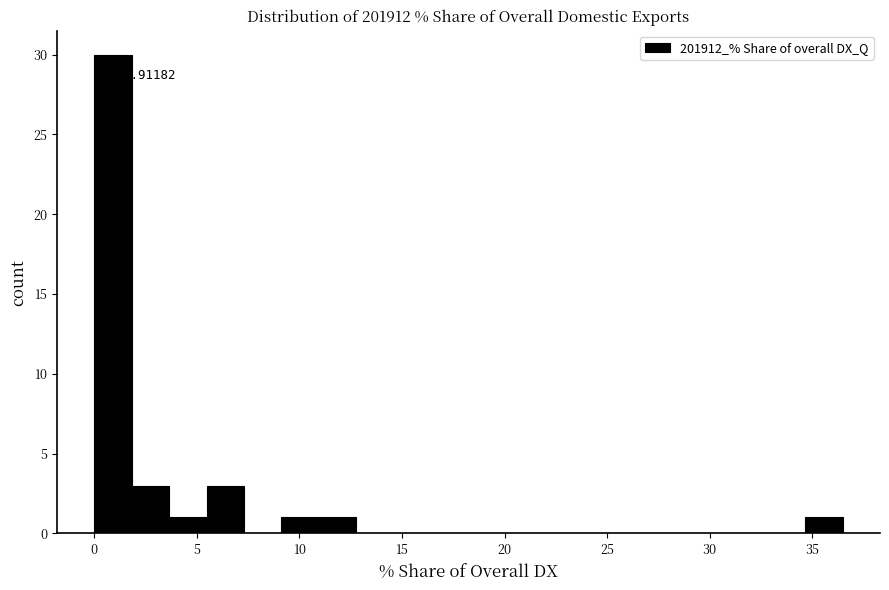

Read against the x-axis, roughly where is the centre of the tallest bar?

1.0